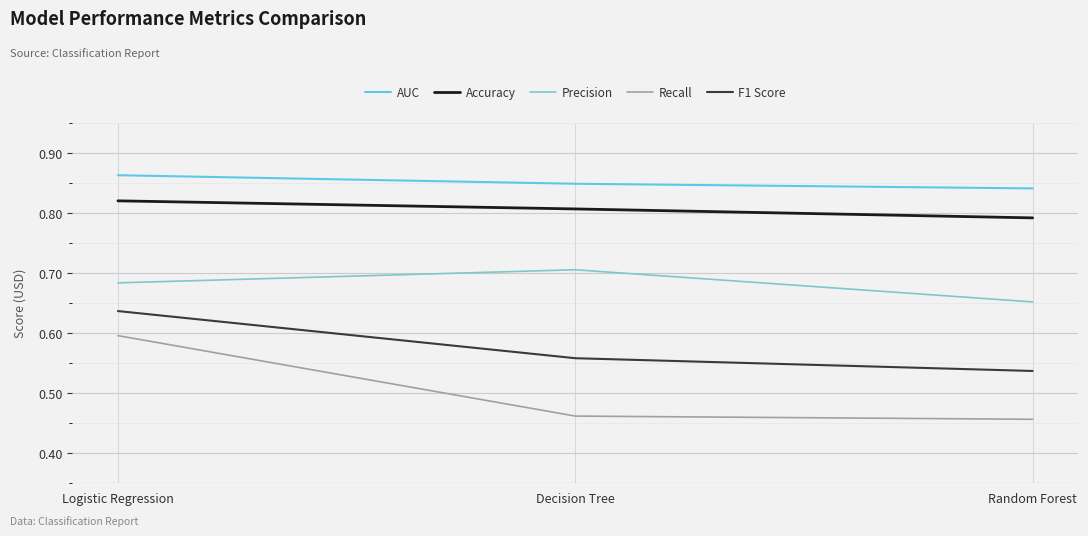

The value of F1 Score at Random Forest is 0.3. True or false?

False